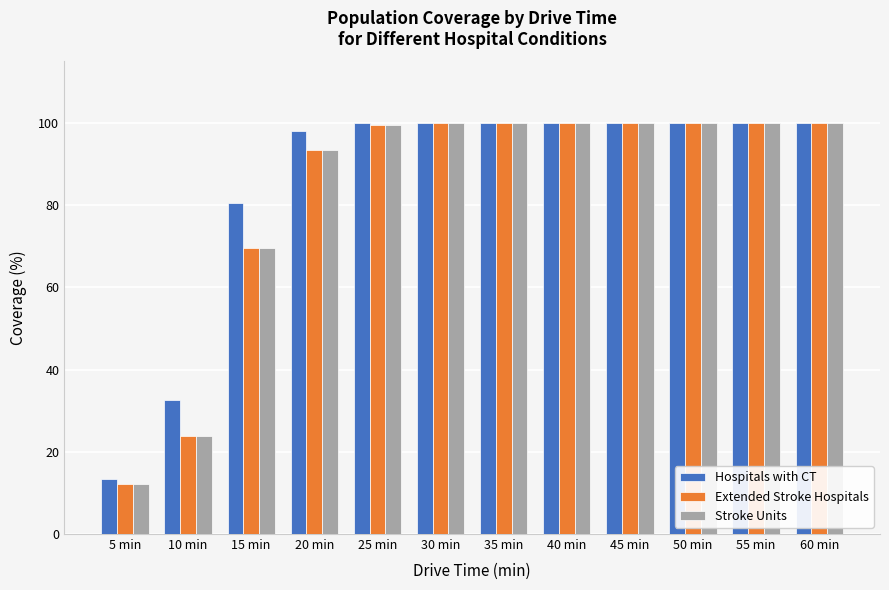

Which category has the lowest value across all series?

5 min